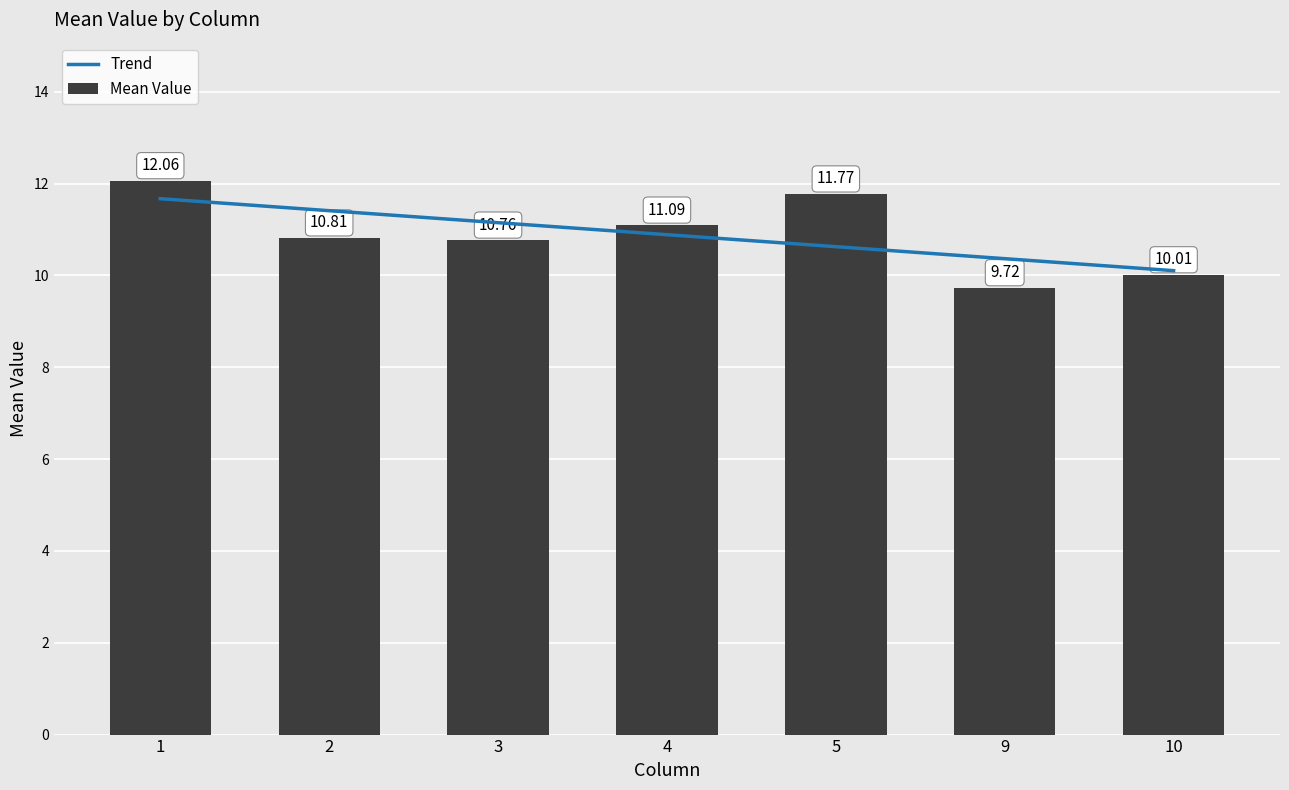

Reading right to left, transcribe all the data shown in this chart.

10=10.0	9=9.7	5=11.8	4=11.1	3=10.8	2=10.8	1=12.1